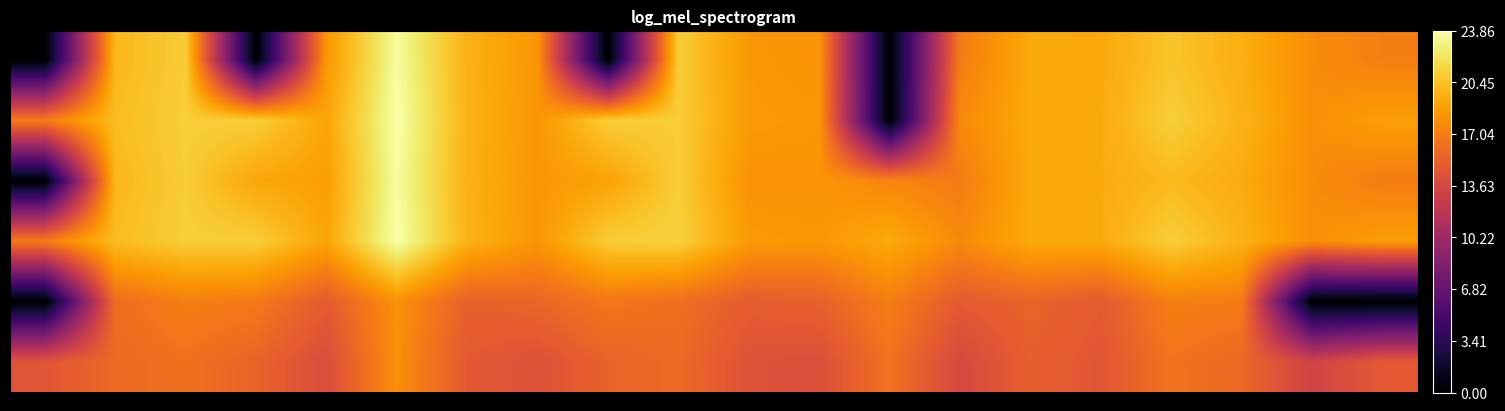

Count the number of data series in this chart.

6